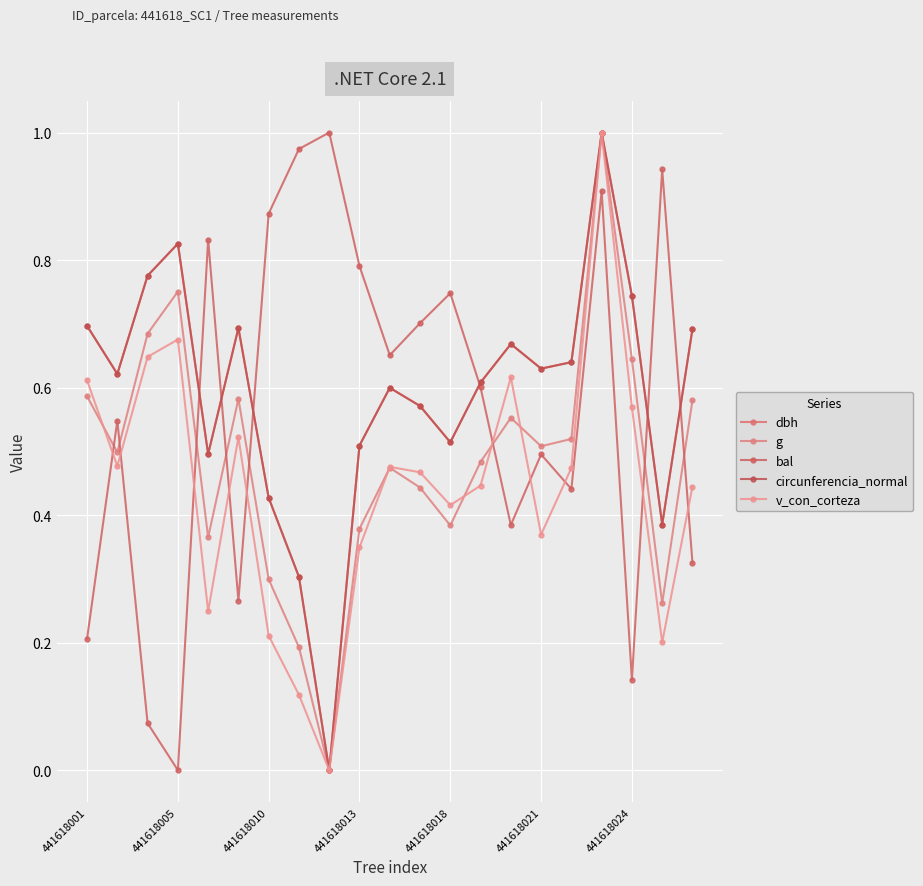

What is the difference between the maximum and minimum values in the g series?

1.0